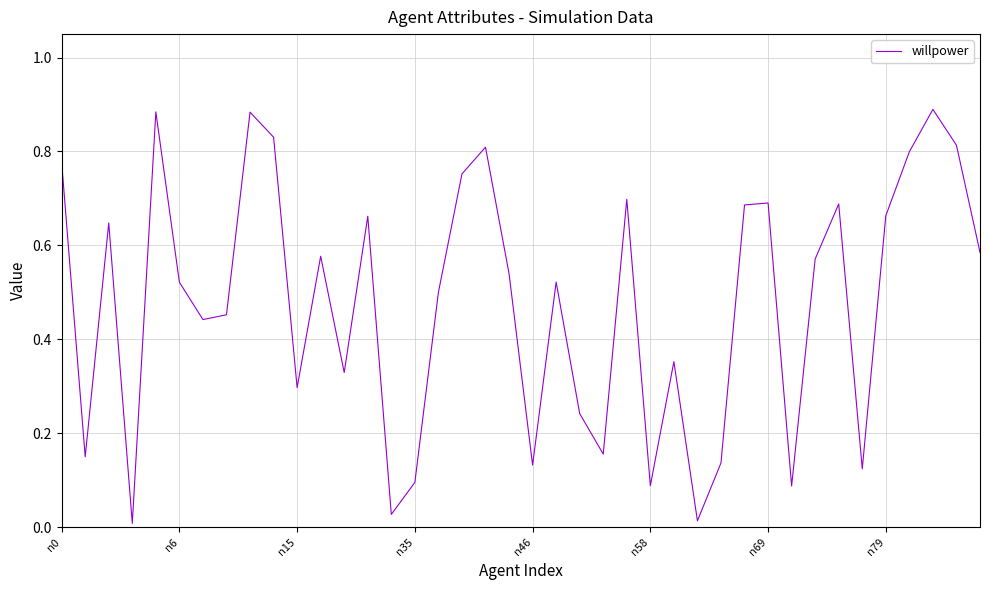

The chart shows a value of 0.7 at n69. True or false?

True